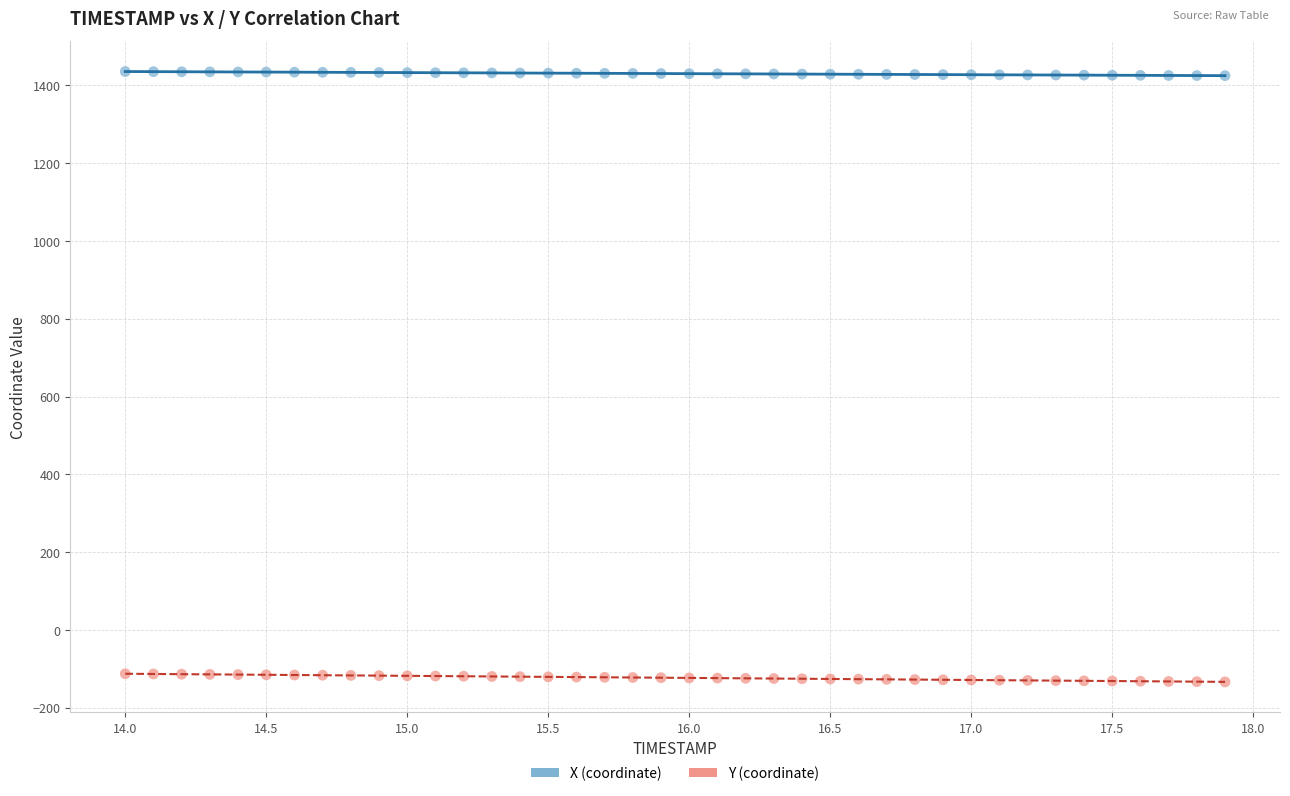

What is the X range (max minus min) for the scatter plot?

3.9